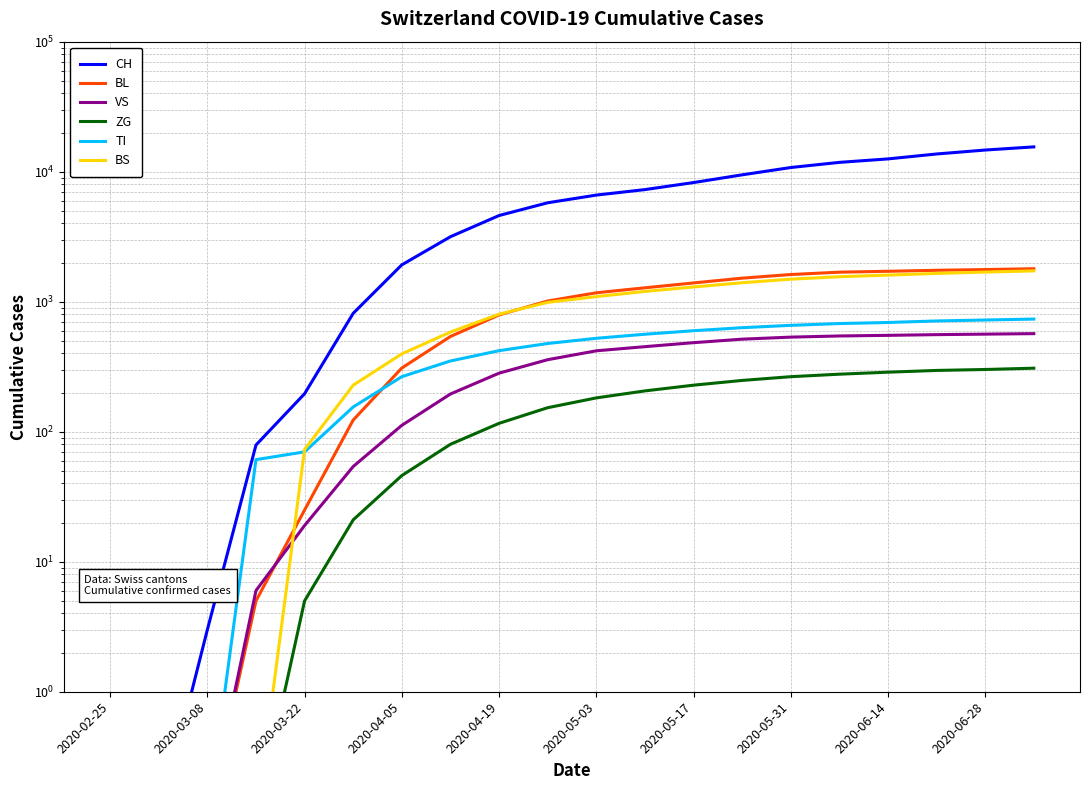

The VS series shows 34.2 at 2020-03-22. True or false?

False